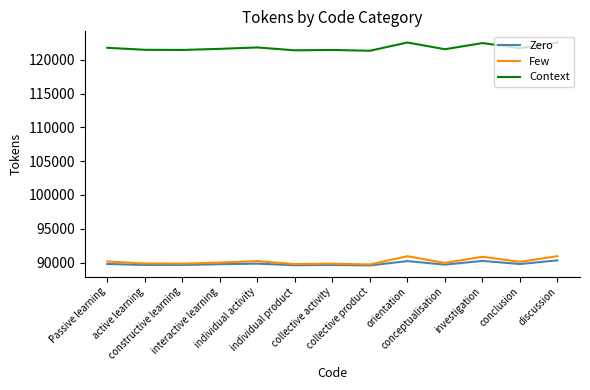

What is the maximum value for Few?

90949.5